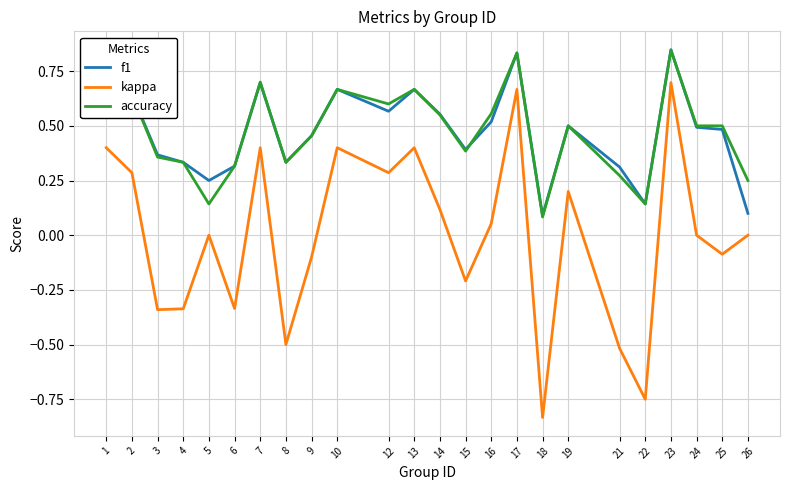

Rank the series at 12 from highest to lowest value.

accuracy, f1, kappa